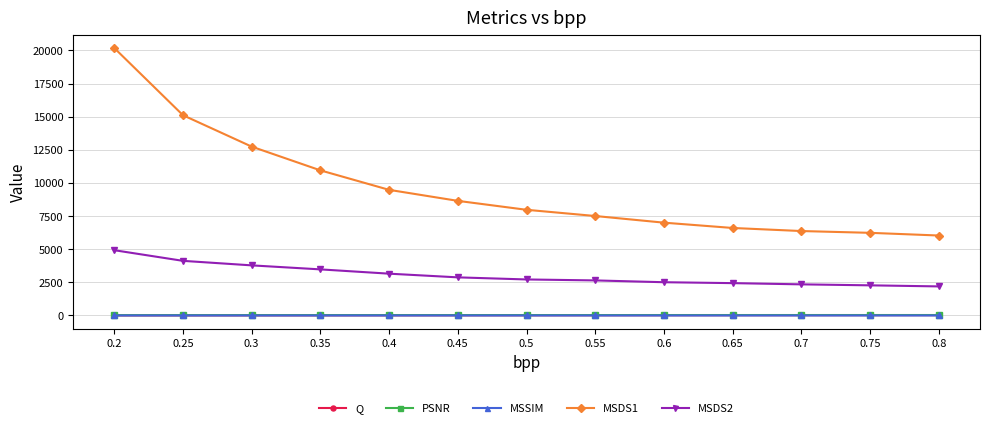

What is the difference between the MSDS1 values at 0.8 and 0.5?

1940.7